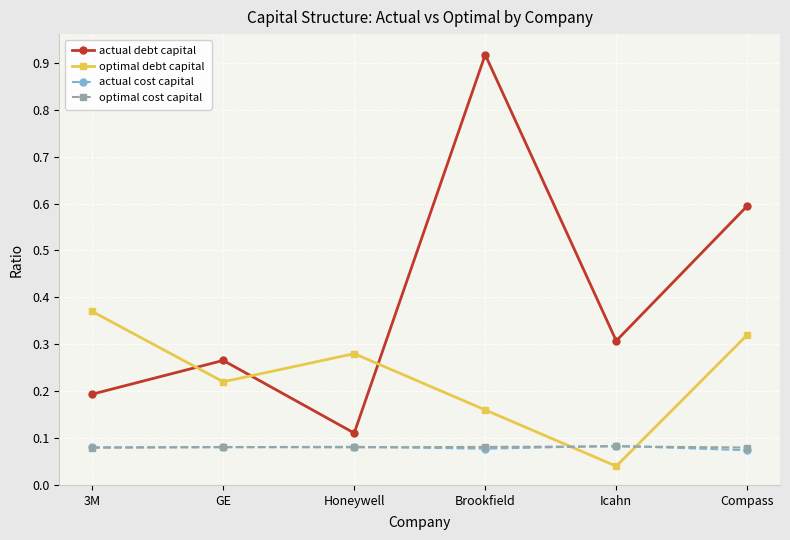

Count the actual debt capital values in the range 0 to 1.

6